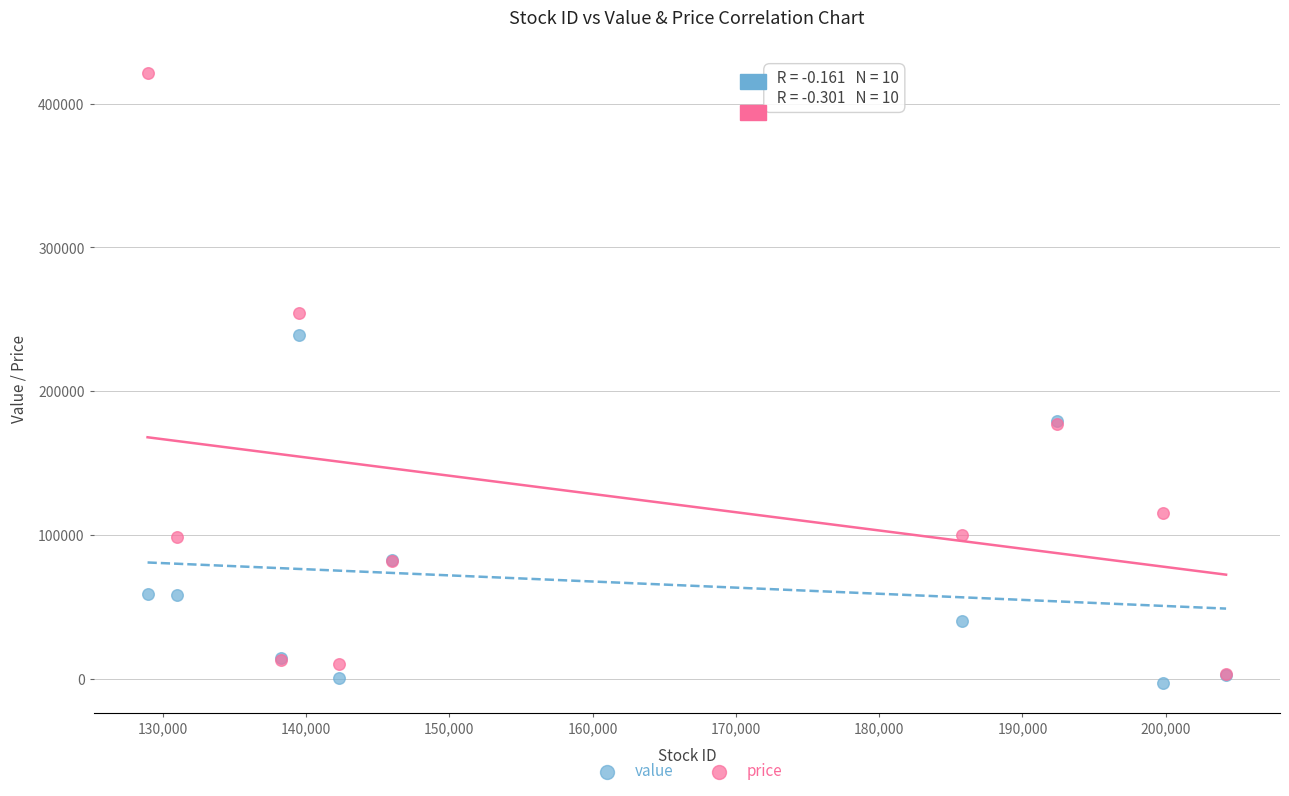

Which series contains the lowest Y value?

value